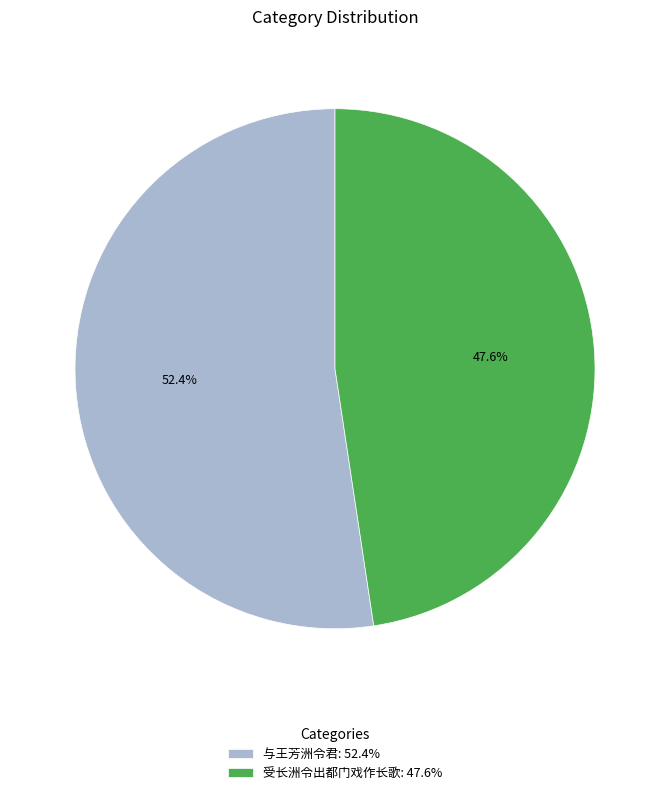

To the nearest percent, what percentage of the pie is 受长洲令出都门戏作长歌?

48%